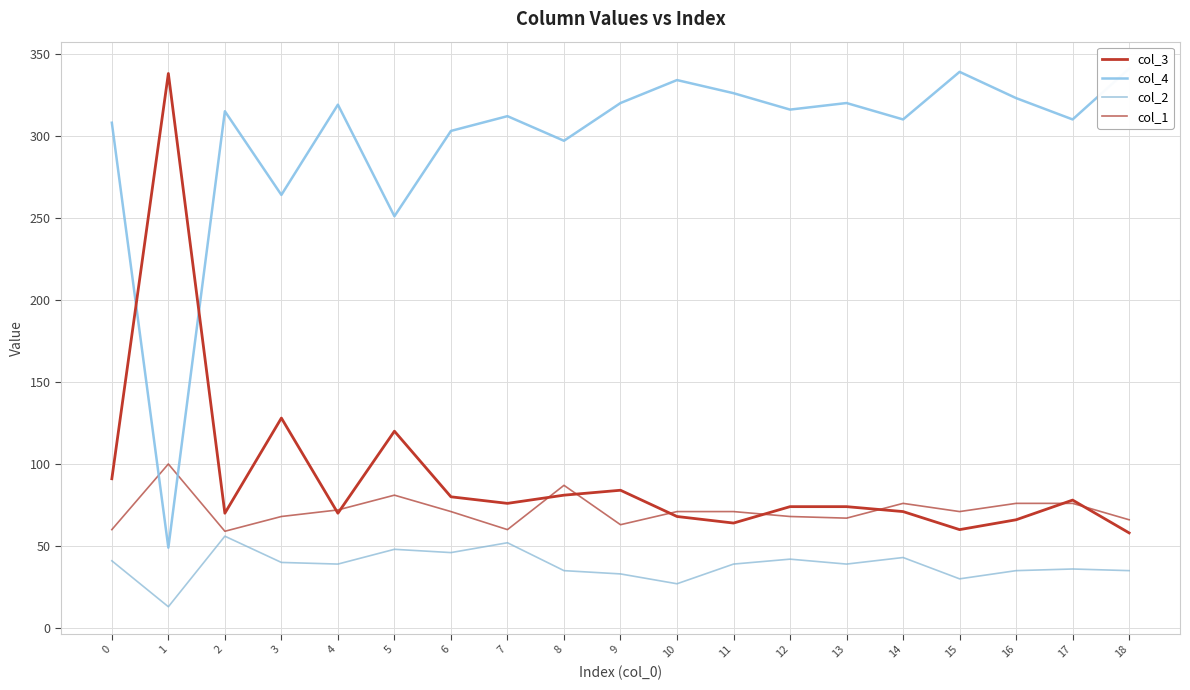

What is the approximate value of col_1 at 2?

59